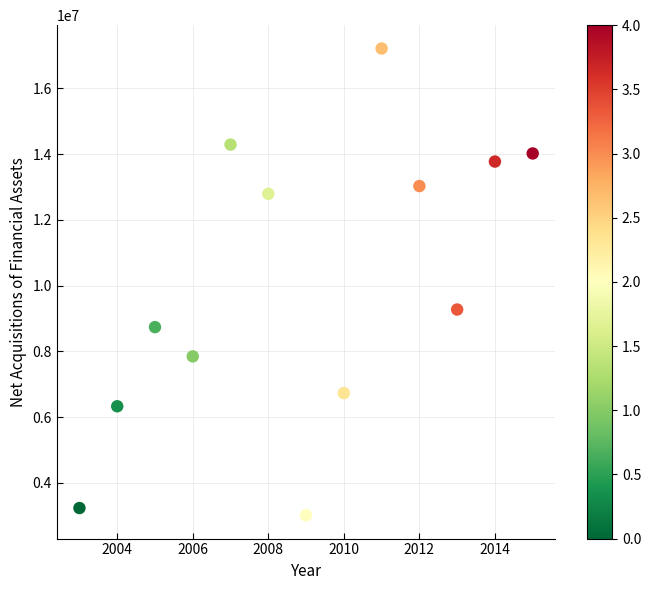

What Y value in the scatter plot is closest to 10117841?

9276947